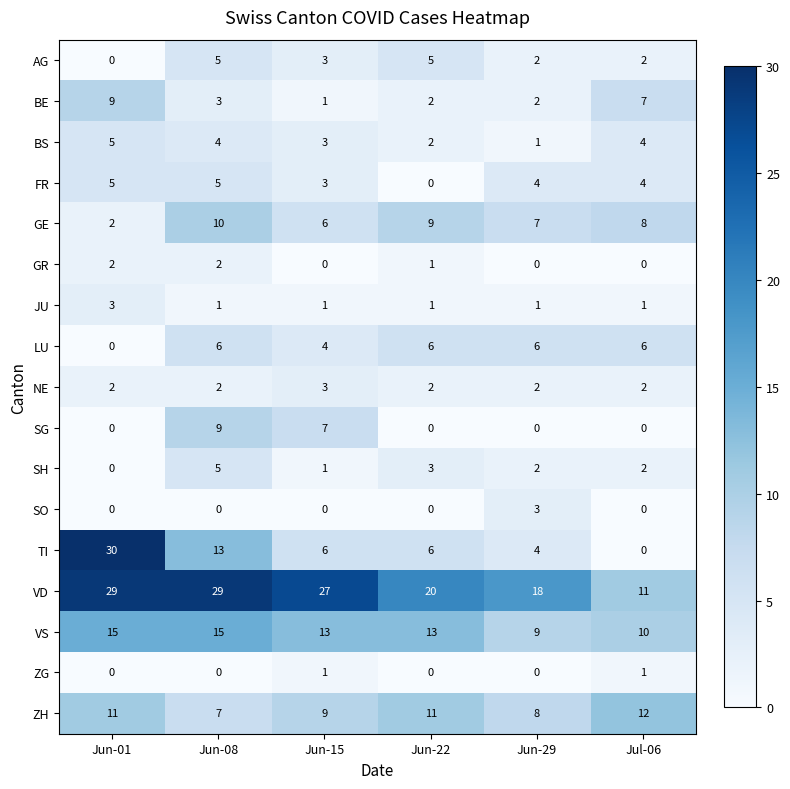

At which category does the chart reach its peak across all series?

Jun-01